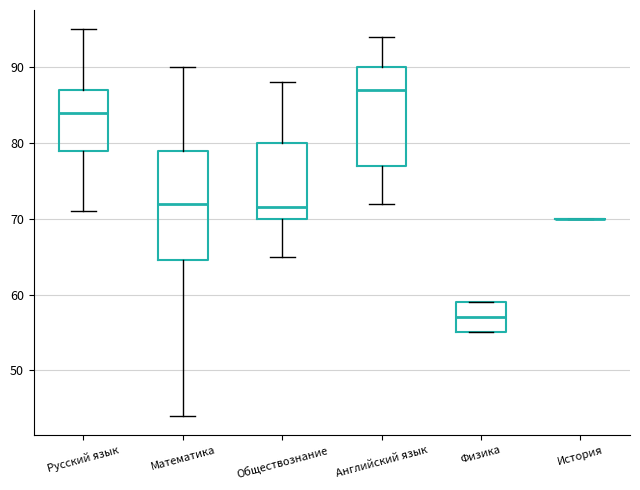

Reading left to right, transcribe this box plot: for each box, give where its median line is, the range the box spans, and where its two whiskers end, as read against the y-axis. The values are not printed on the chart, so give them approximately, as read against the axis.

Русский язык: median 84, box 79 to 87, whiskers 71 to 95
Математика: median 72, box 65 to 79, whiskers 44 to 90
Обществознание: median 72, box 70 to 80, whiskers 65 to 88
Английский язык: median 87, box 77 to 90, whiskers 72 to 94
Физика: median 57, box 55 to 59, whiskers 55 to 59
История: box collapsed to a line at 70, whiskers 70 to 70